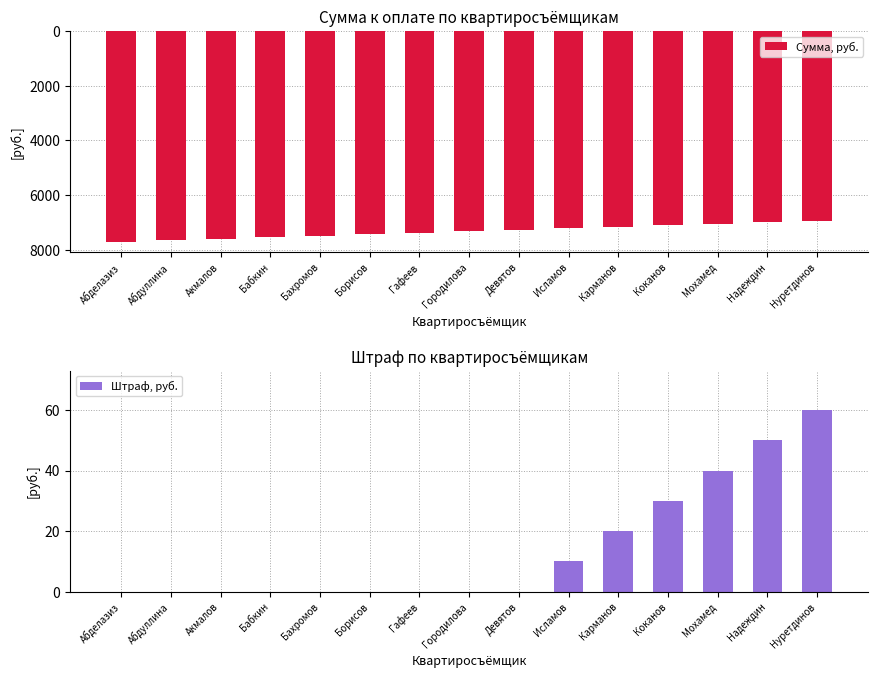

What is the spread (max minus min) of values at Абделазиз?

7700